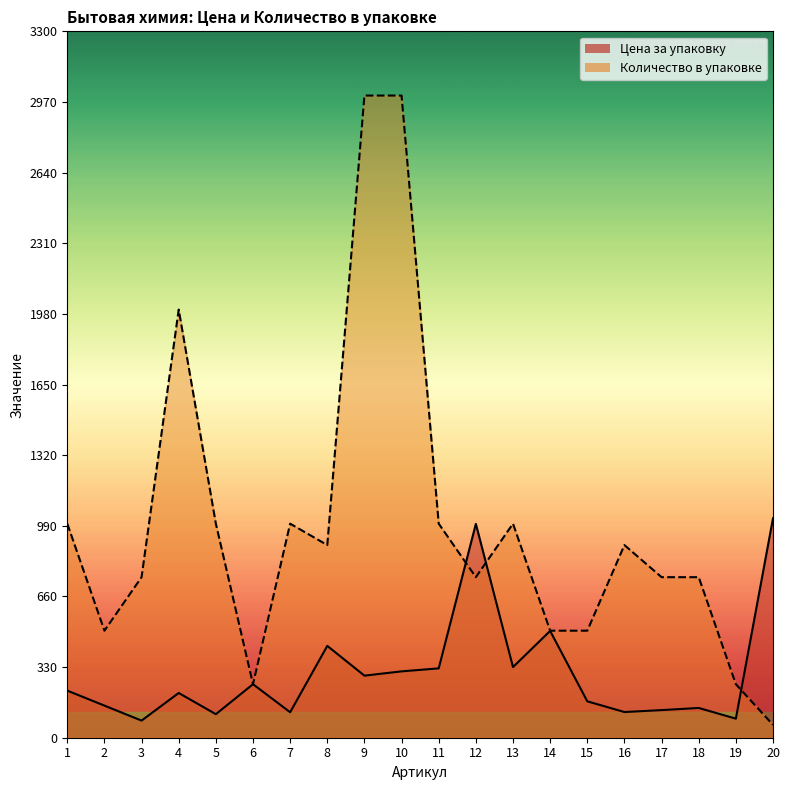

What is the approximate value of Количество в упаковке at 5, to the nearest 100?

1000